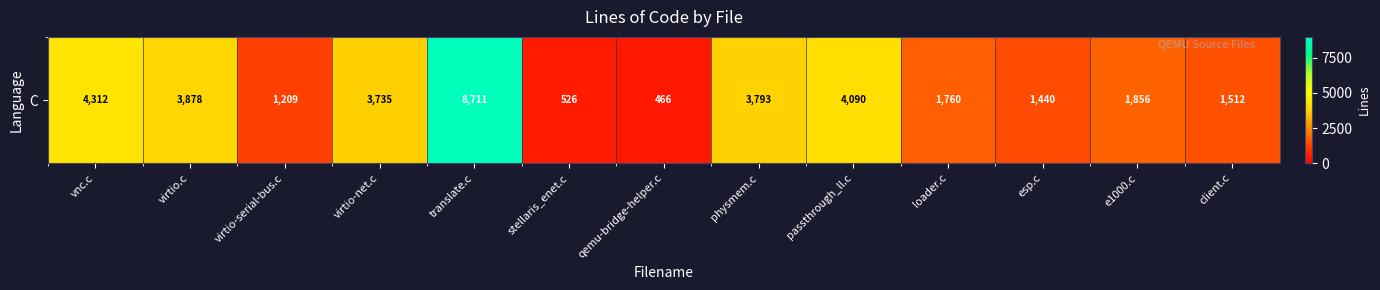

What is the difference between the maximum and minimum values?

8245